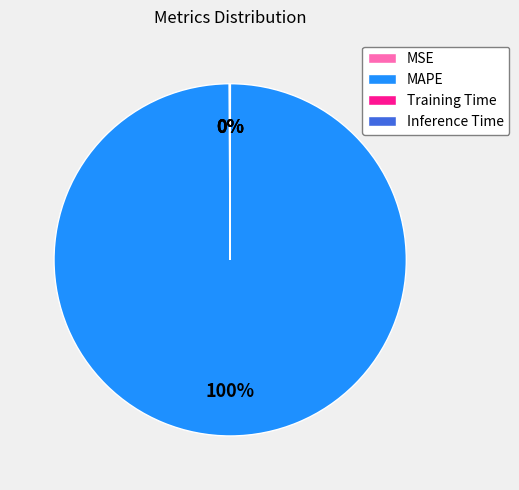

To the nearest percent, what is the difference between the largest and smallest slice percentages?

100%